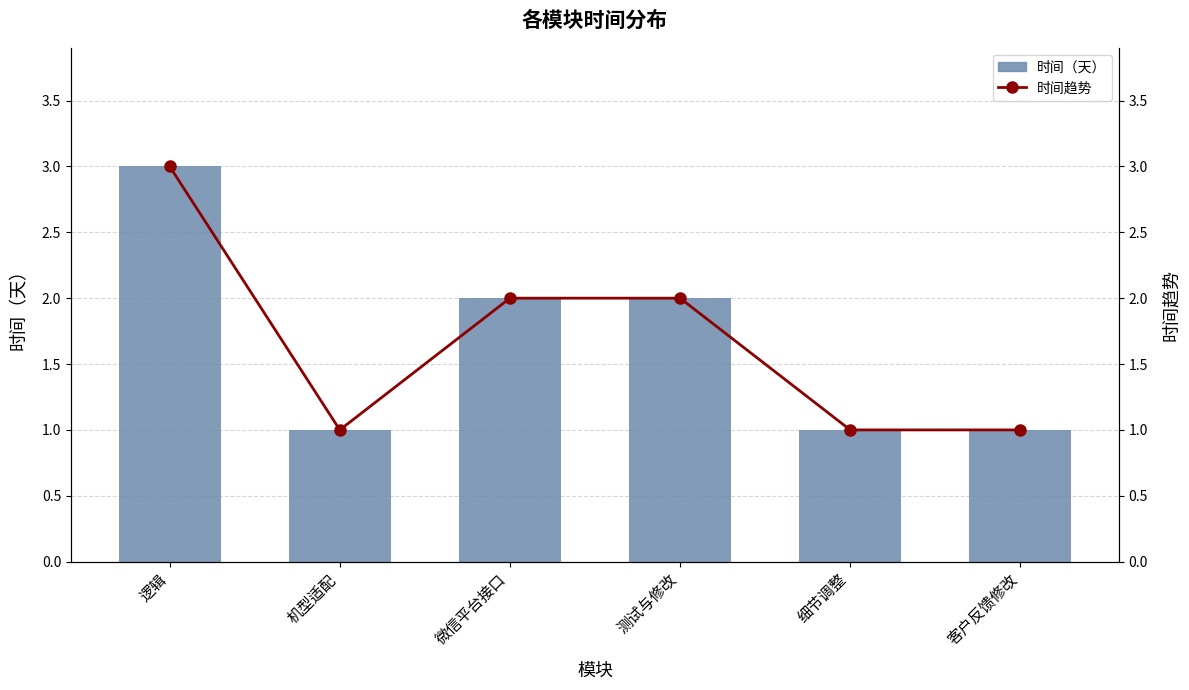

Rank the series by their maximum value, from lowest to highest.

时间（天）, 时间趋势